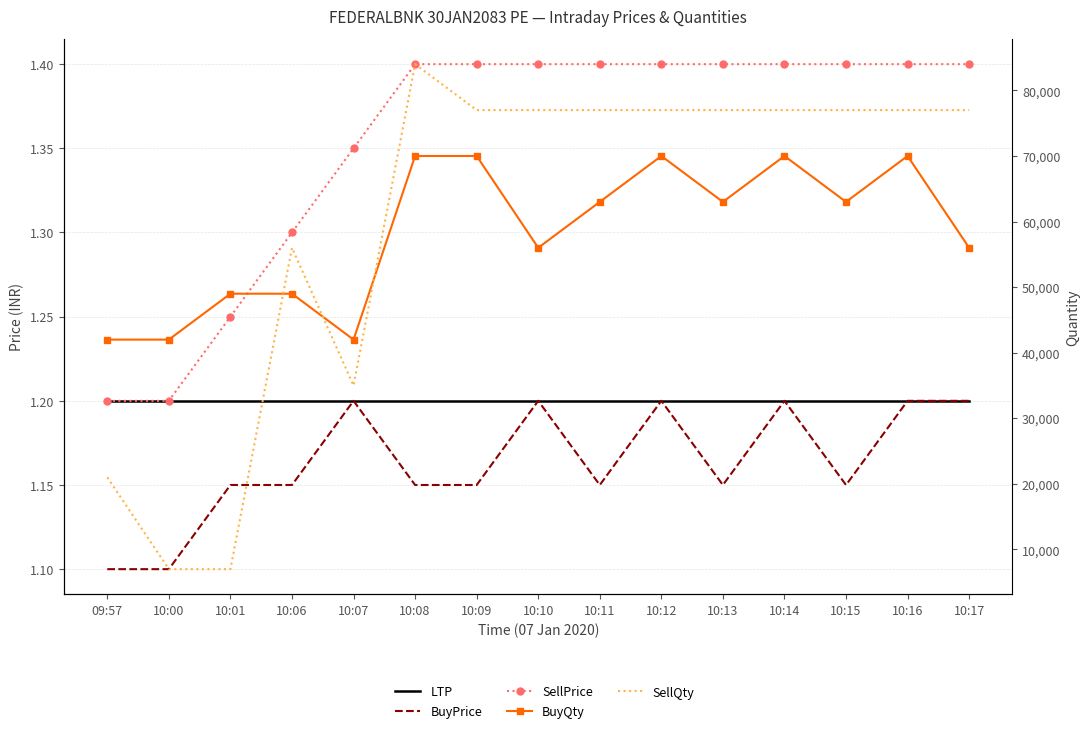

What position from the right is 10:16?

2